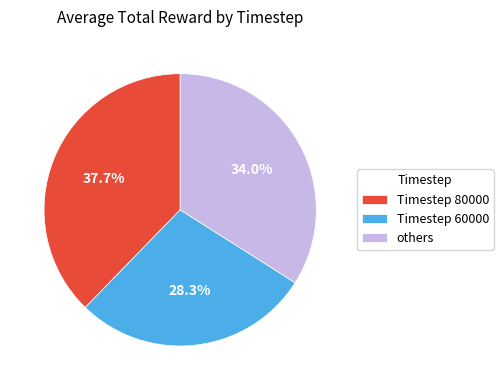

Approximately how many times larger is the value at Timestep 60000 compared to others?

0.8